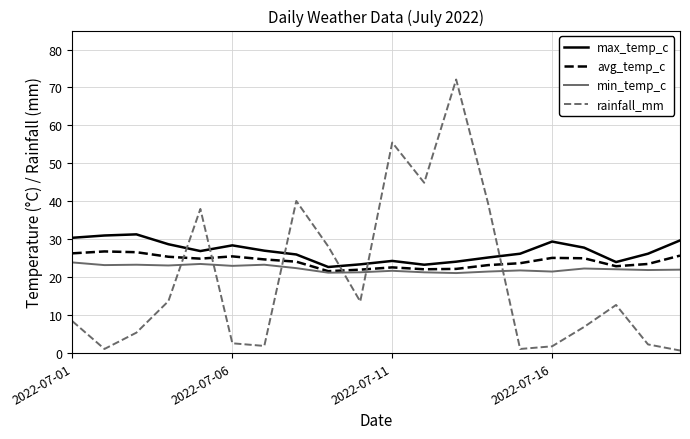

Which series has the largest total across all categories?

max_temp_c